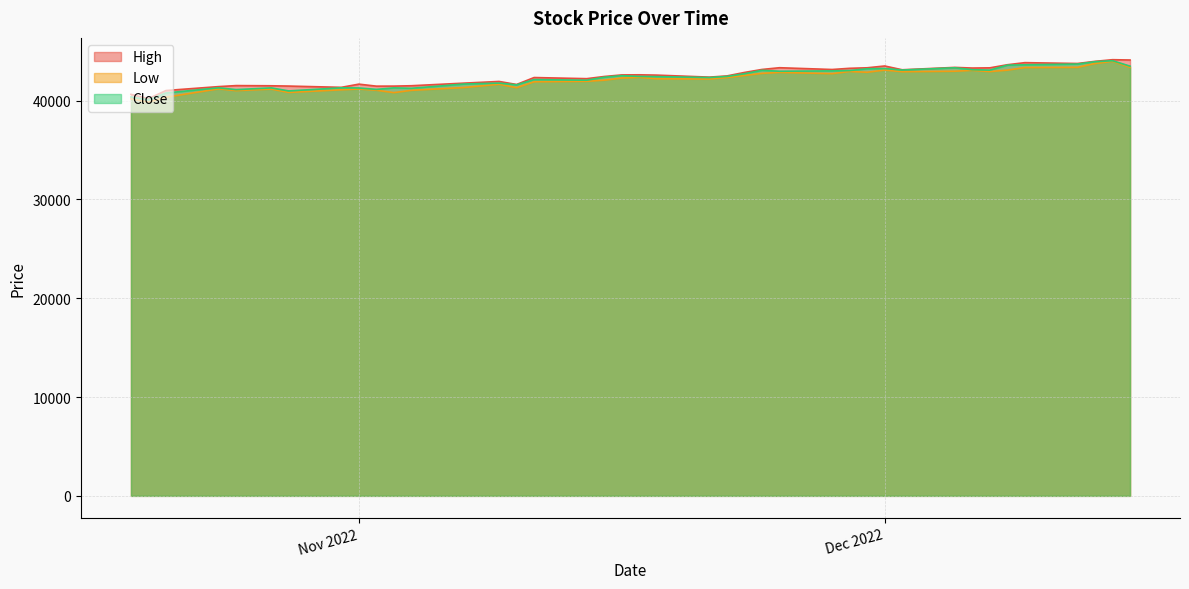

At which category is the sum across all series the highest?

12/14/2022